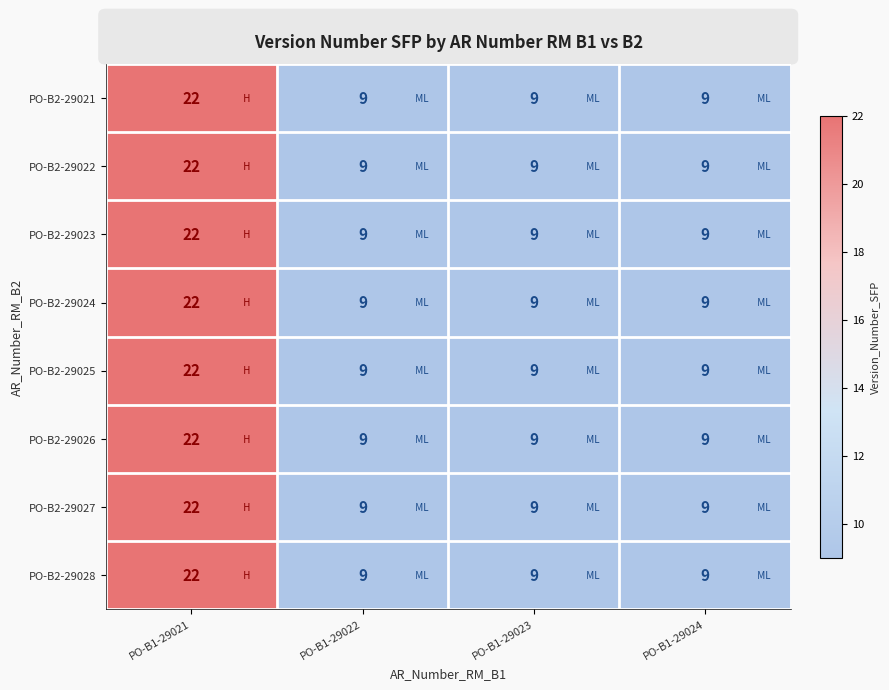

At which category is the sum across all series the highest?

PO-B1-29021